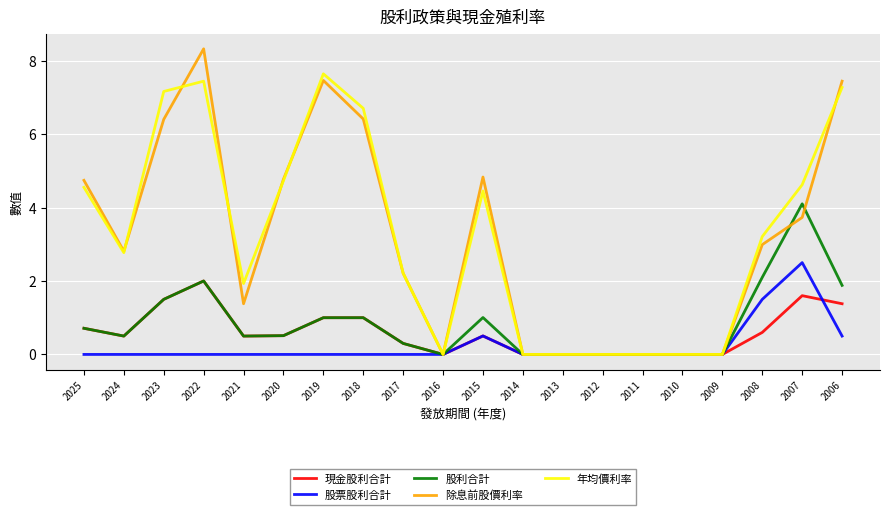

What is the approximate value of 股利合計 at 2007?

4.1